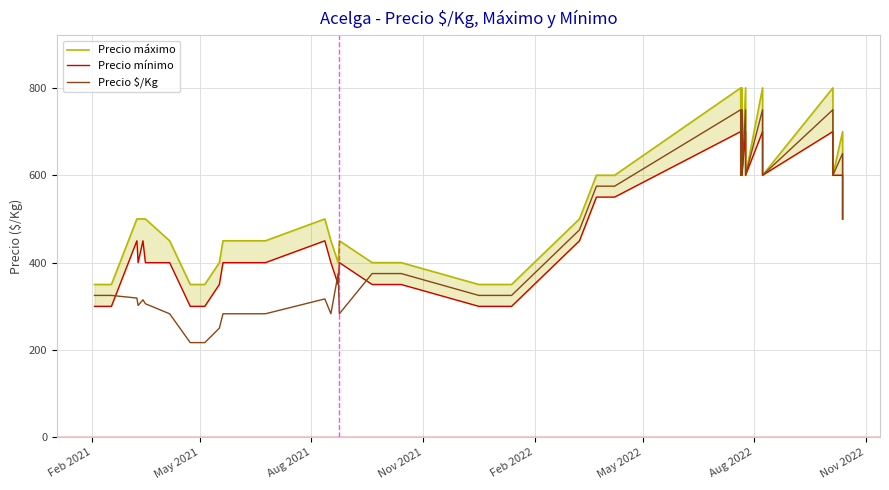

True or false: Precio $/Kg and Precio máximo intersect in this chart.

False